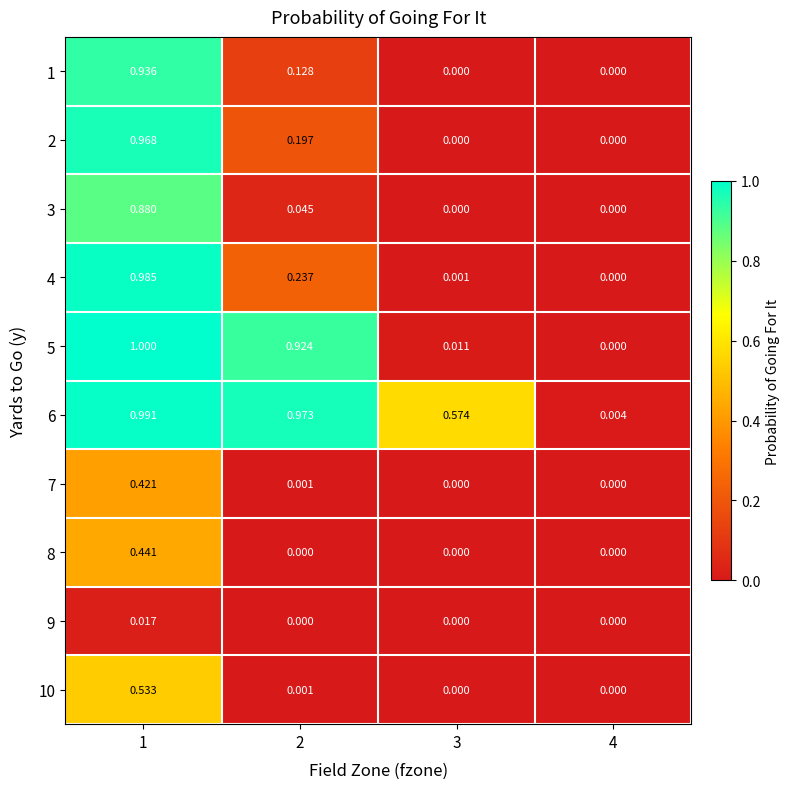

Which series has the largest total across all categories?

6